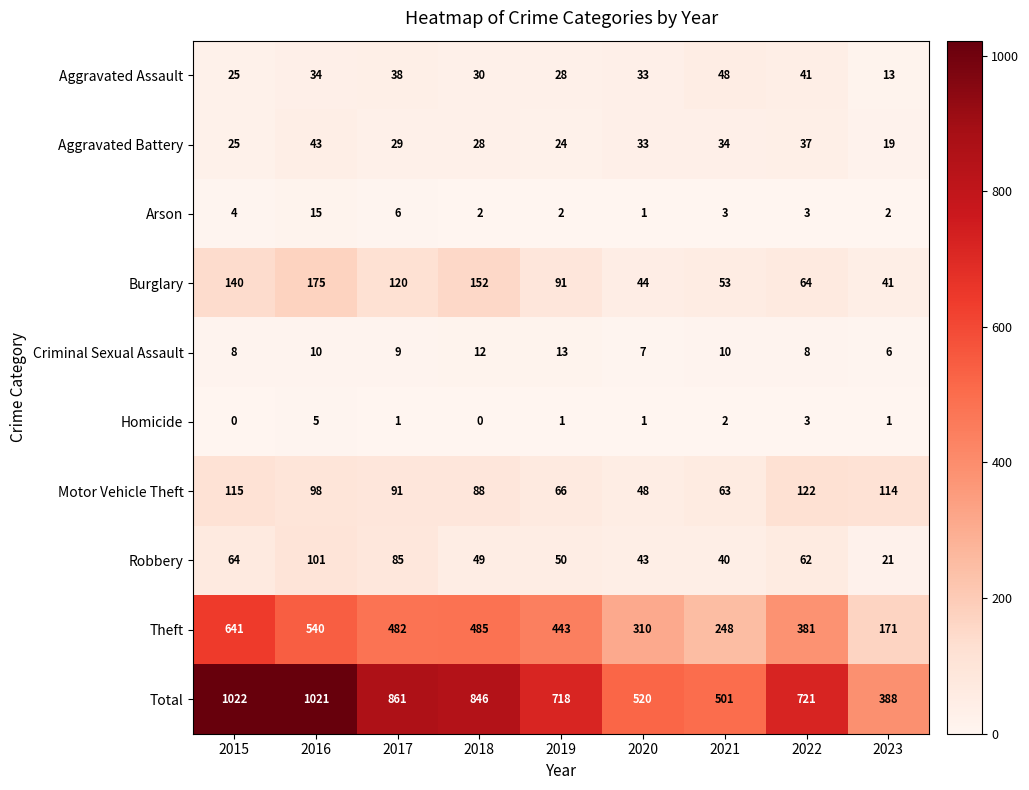

What is the maximum value shown in the chart?

1022